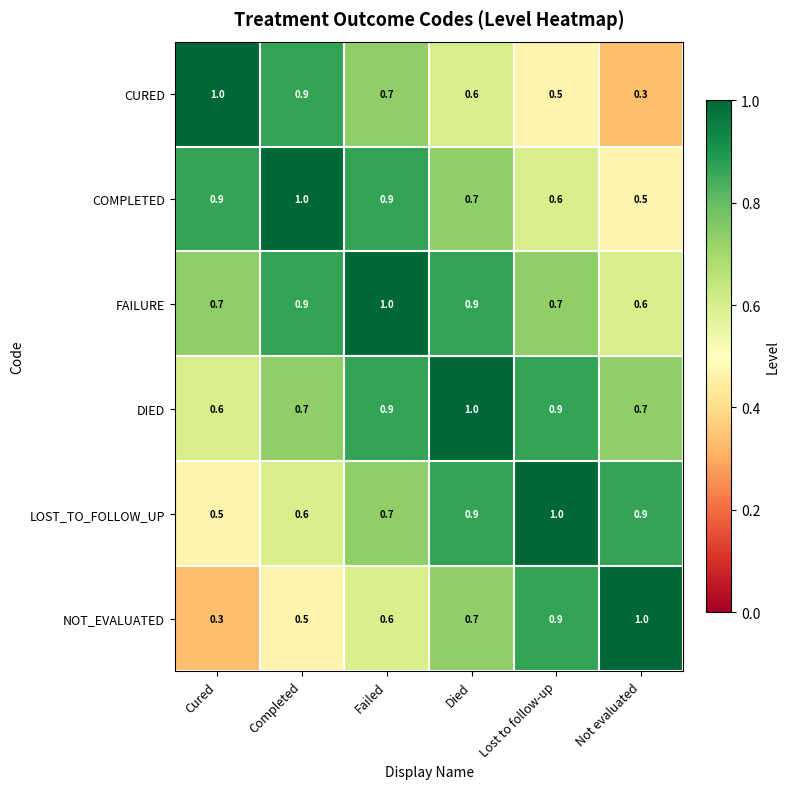

What is the total value across all series at Died?

4.8